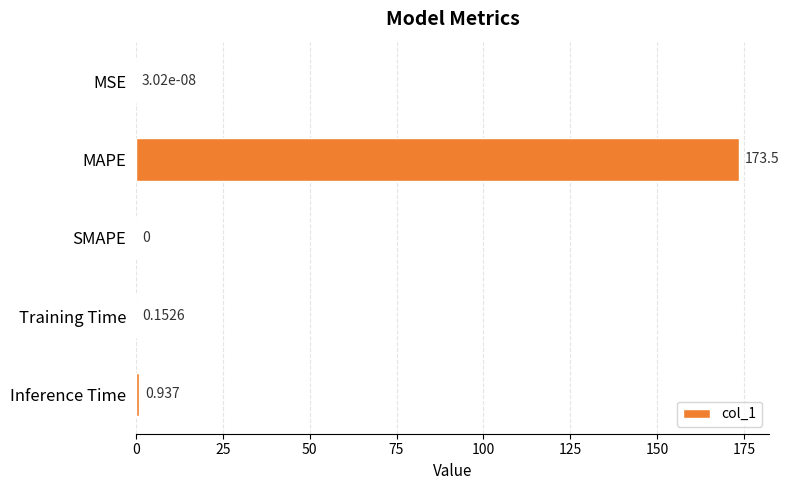

Where is the data nearest to the value 86?

Inference Time